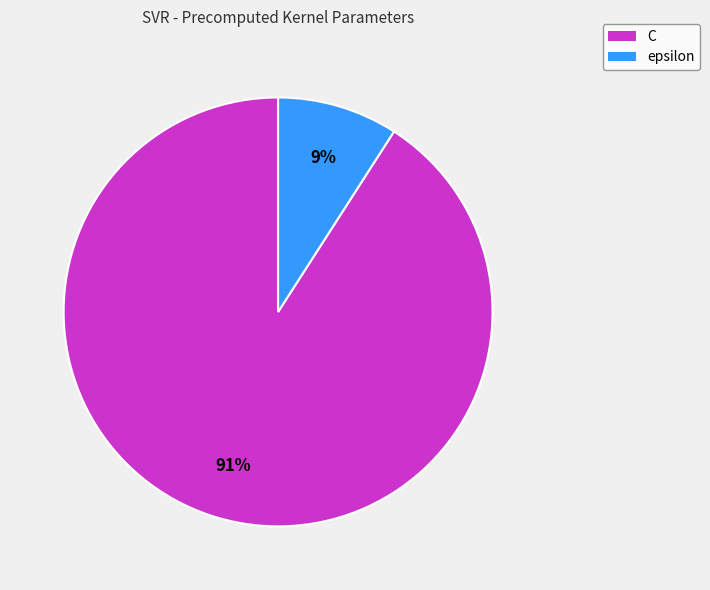

Rank the categories by value from lowest to highest.

epsilon, C